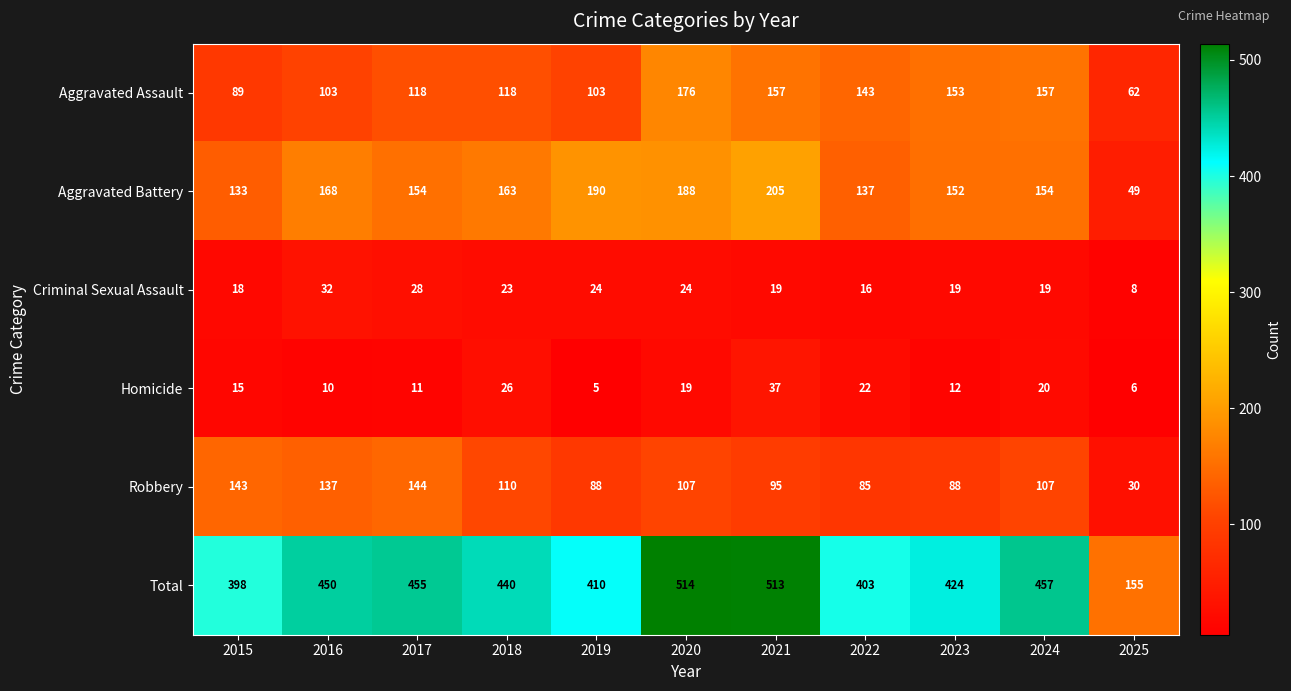

Rank the series by their maximum value, from lowest to highest.

Criminal Sexual Assault, Homicide, Robbery, Aggravated Assault, Aggravated Battery, Total